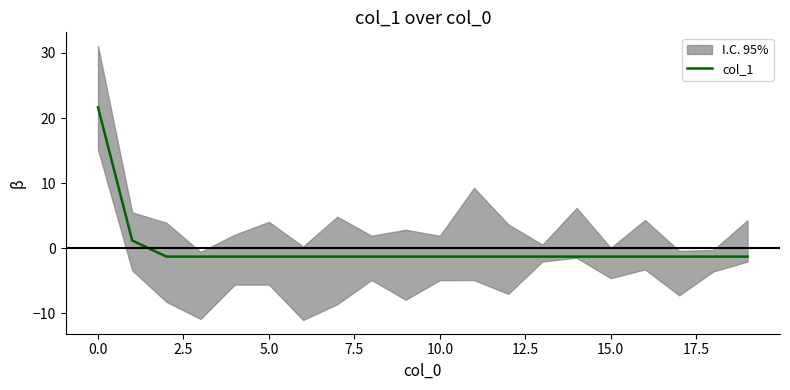

What is the highest value of the col_1 series?

21.7